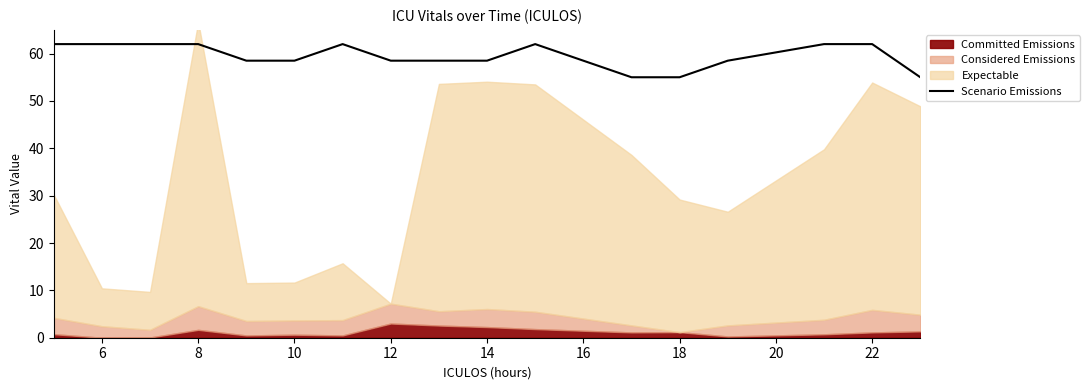

The Scenario Emissions series shows 12.5 at 14. True or false?

False